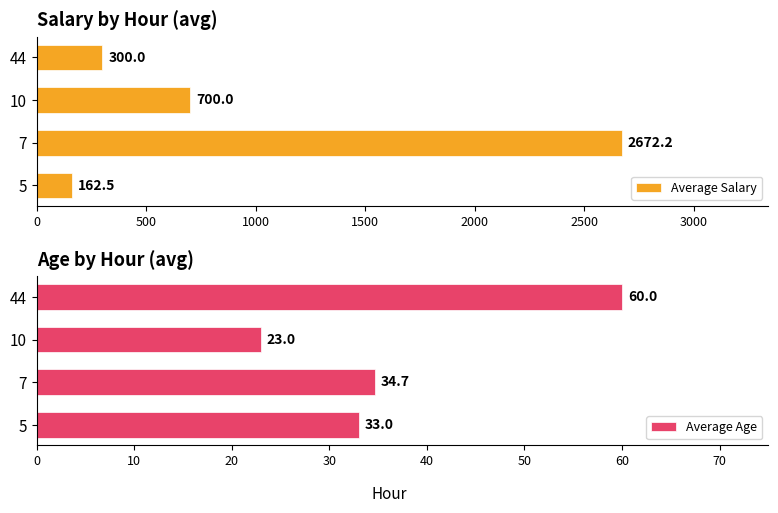

Where is Average Age nearest to the value 41?

7